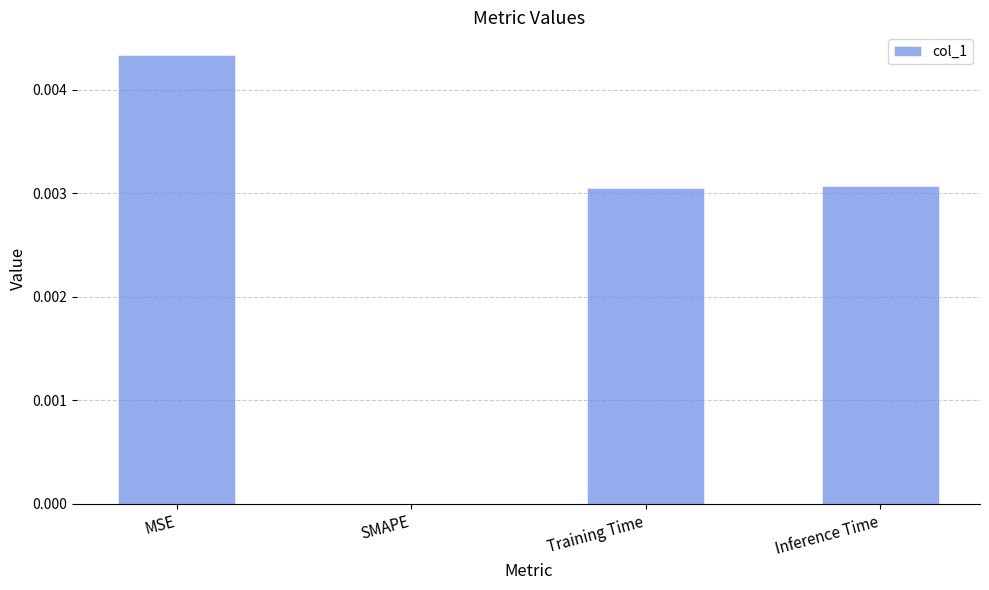

Which label corresponds to the largest value in the chart?

MSE